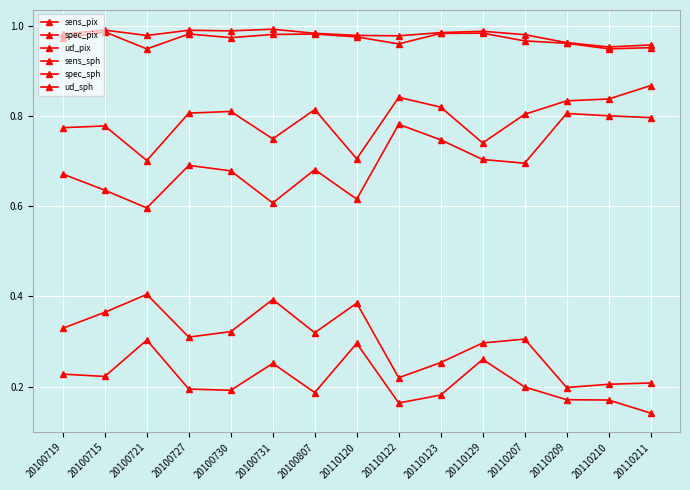

Is this an area chart (filled region under the line)?

No